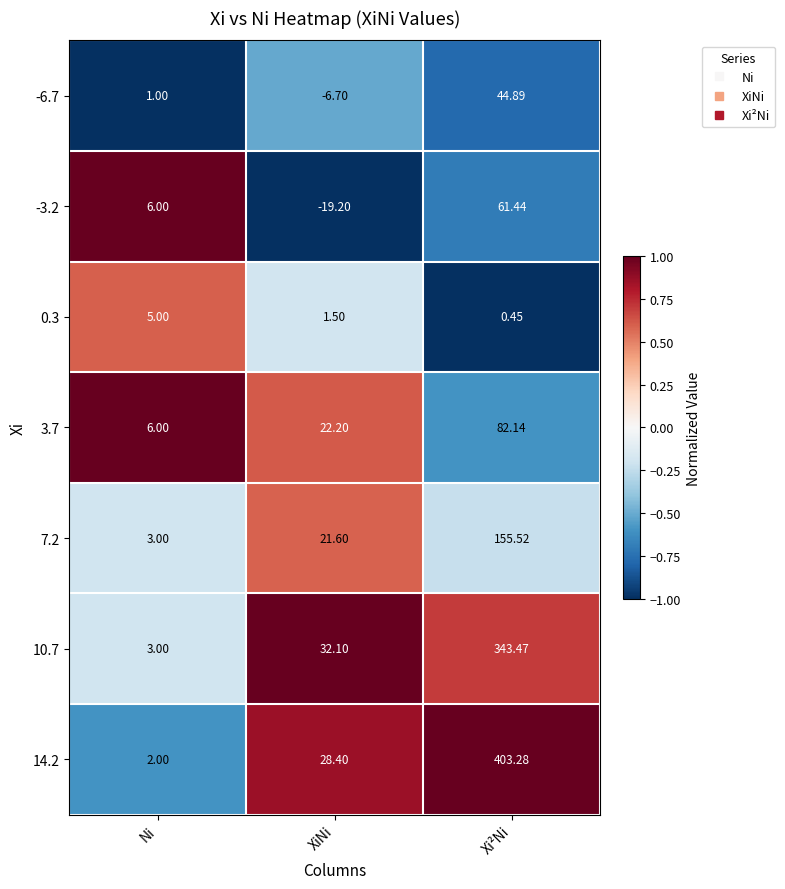

Rank the series at Xi²Ni from highest to lowest value.

14.2, 10.7, 7.2, 3.7, -3.2, -6.7, 0.3